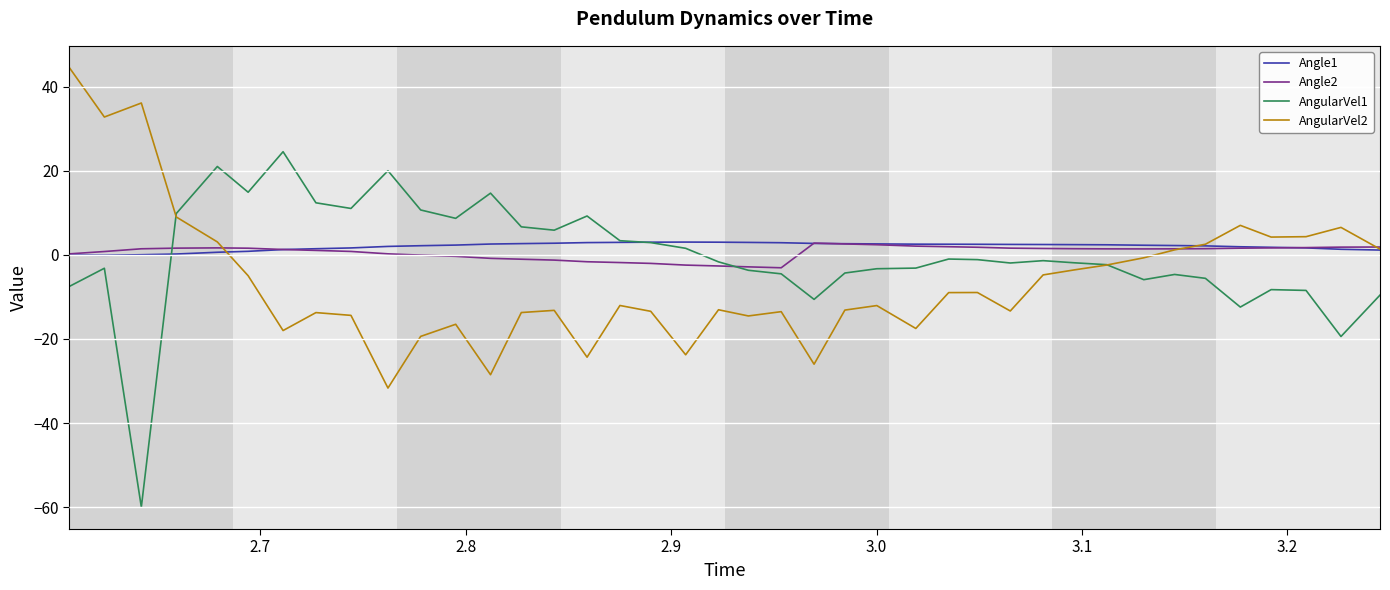

What is the highest value of the AngularVel2 series?

44.5